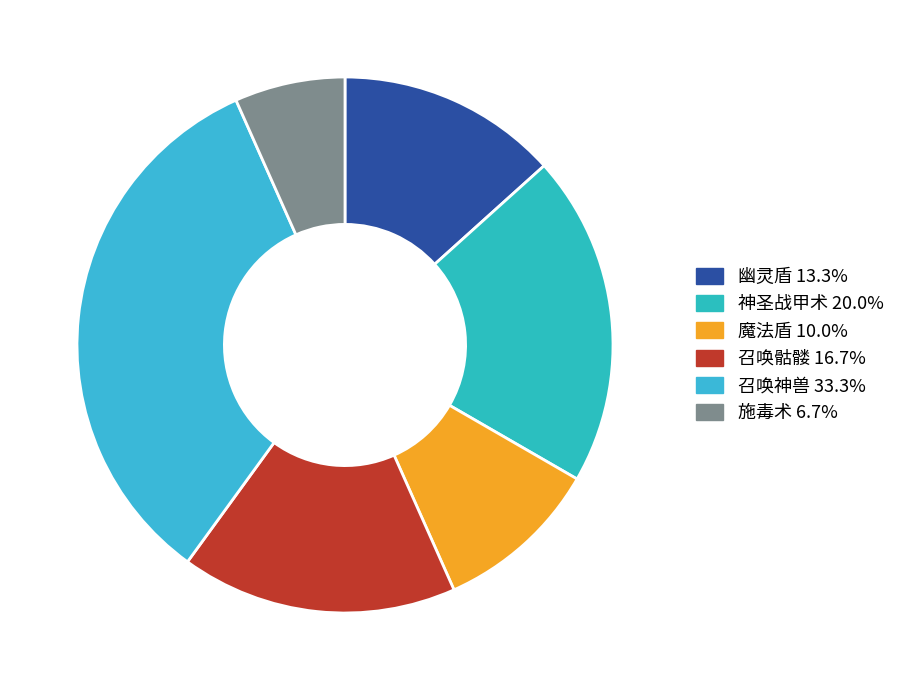

Approximately how many times larger is the value at 魔法盾 compared to 幽灵盾?

0.8